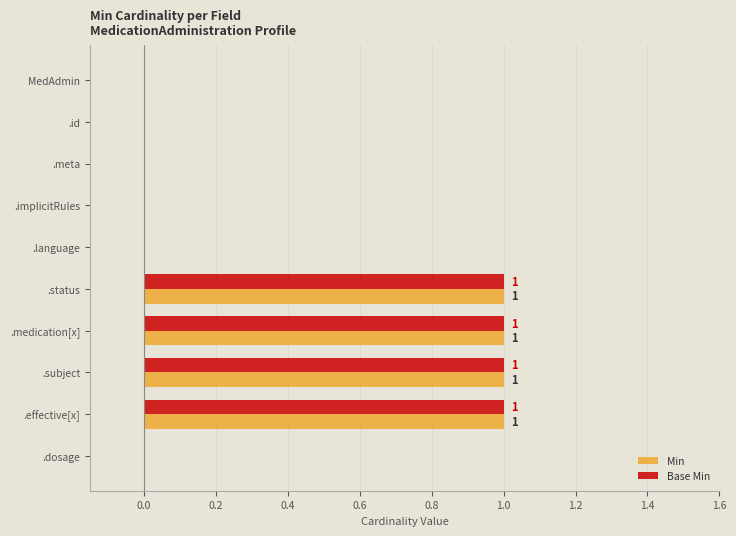

The Base Min series shows -1 at .language. True or false?

False